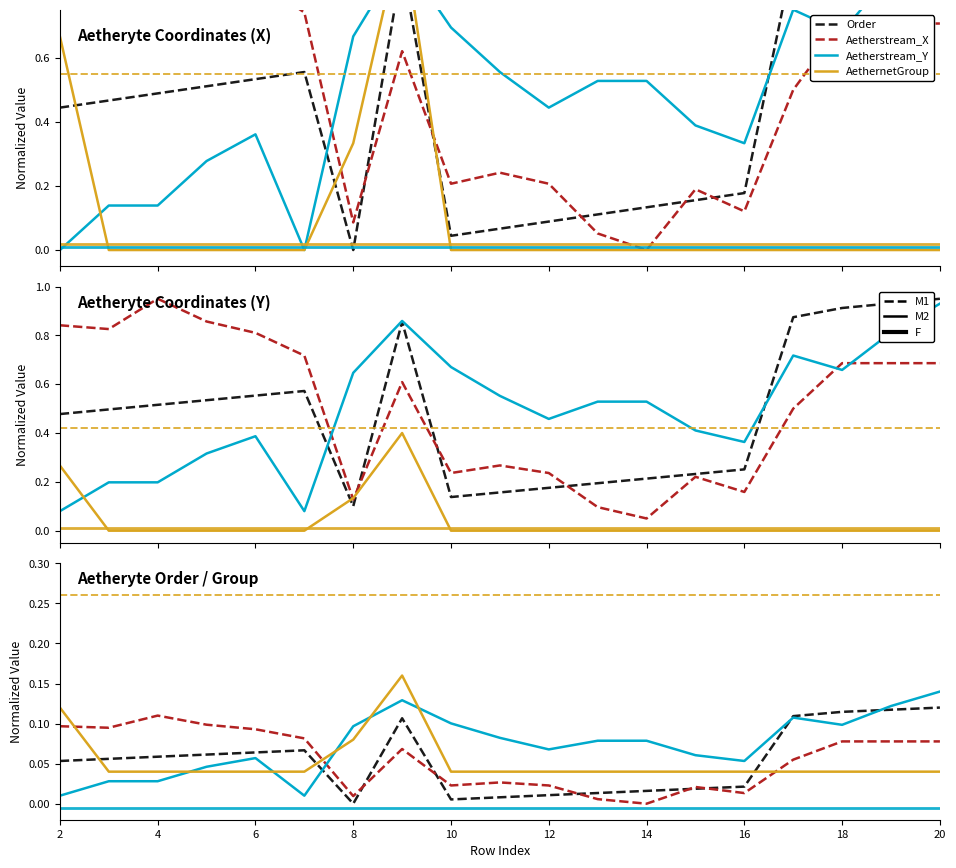

Does the chart have visible grid lines?

No